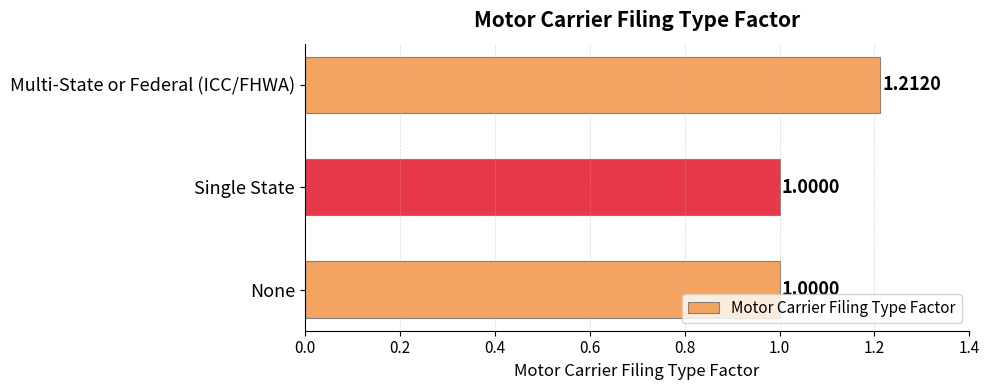

What is the average value?

1.1